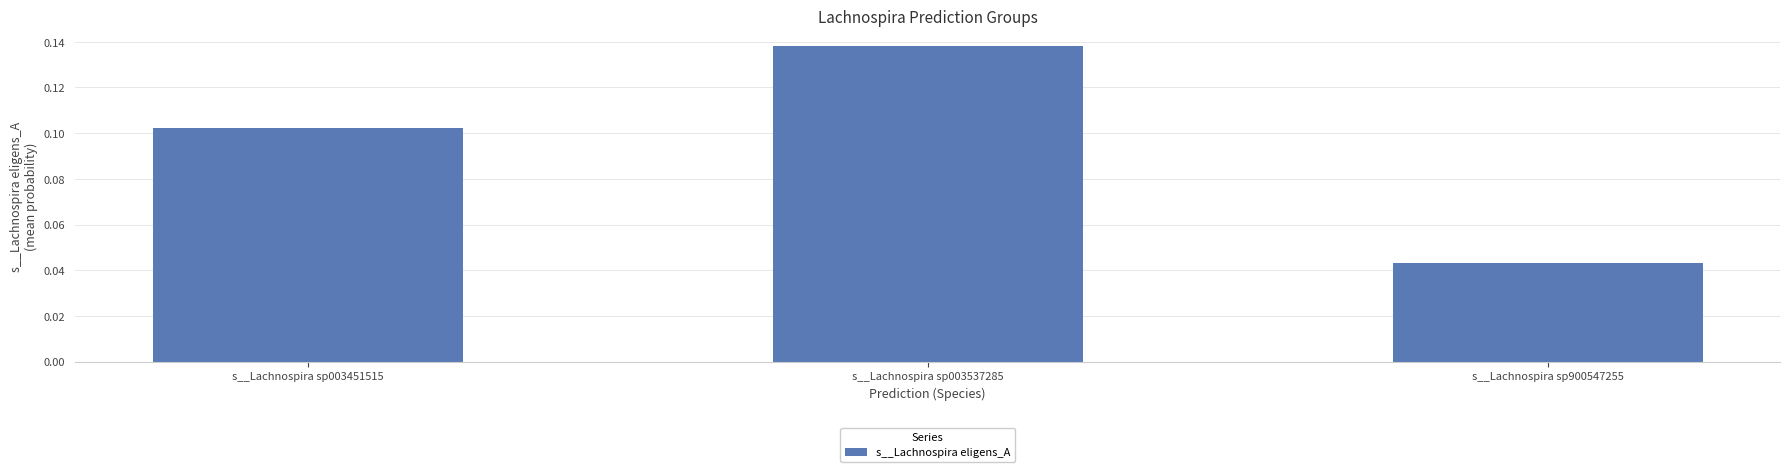

Is it true that the value at s__Lachnospira sp003537285 is 0.2?

False